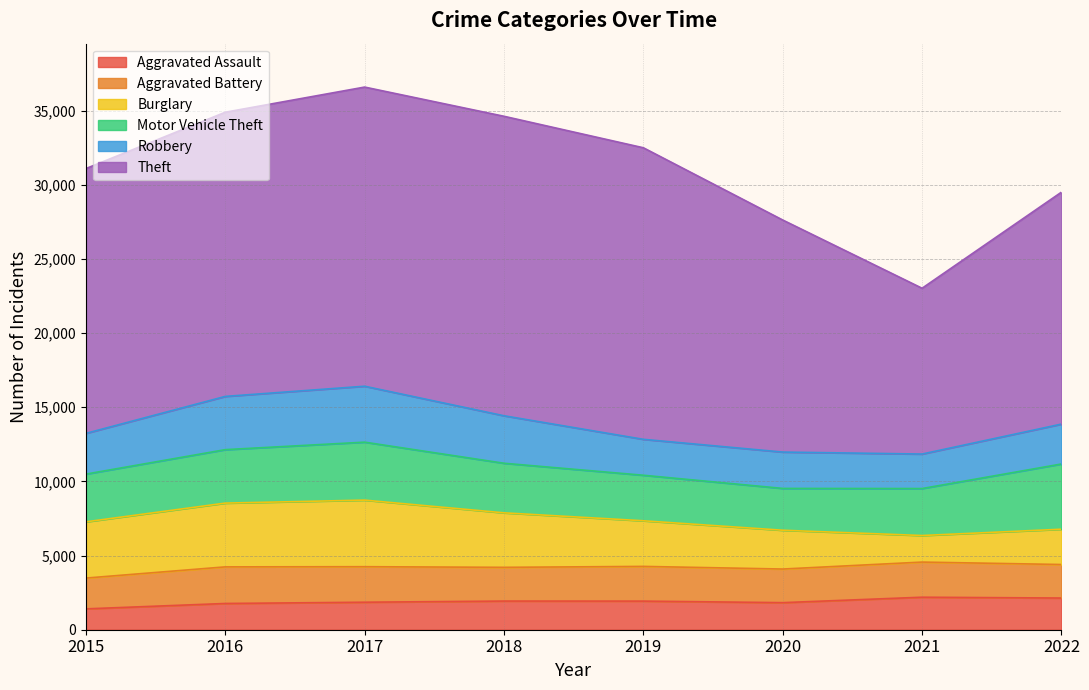

List the labels in order of Theft value, largest first.

2018, 2017, 2019, 2016, 2015, 2020, 2022, 2021